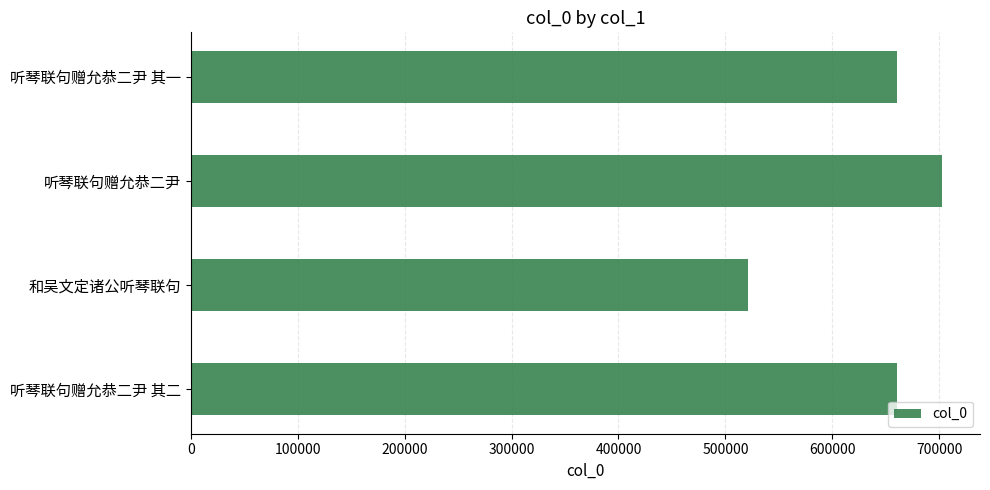

What is the approximate value at 听琴联句赠允恭二尹 其一?

660237